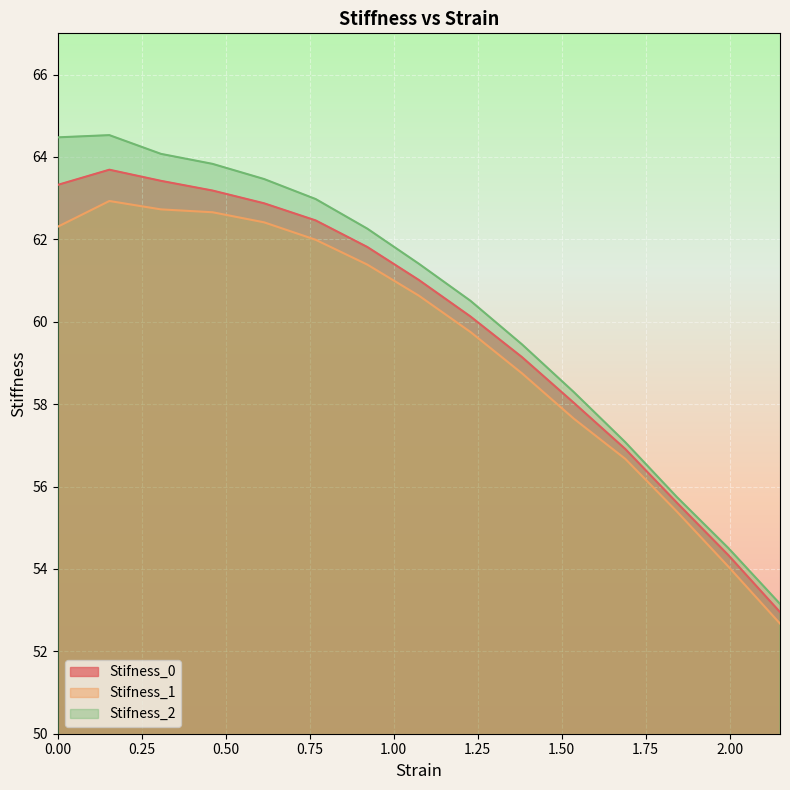

Rank the series at 0.3071523690051144 from lowest to highest value.

Stifness_1, Stifness_0, Stifness_2